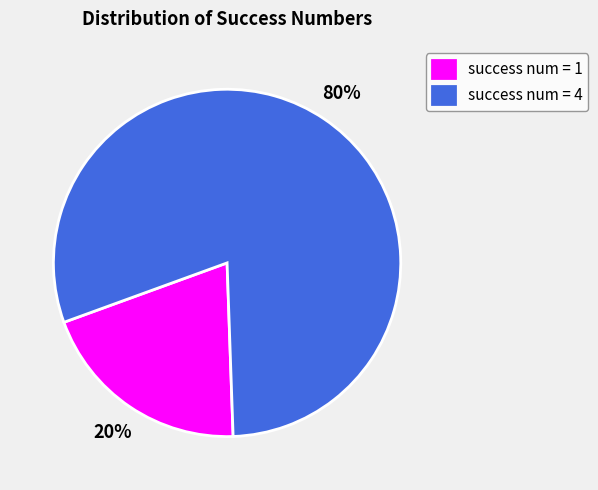

Which category has the biggest portion of the pie?

success num = 4